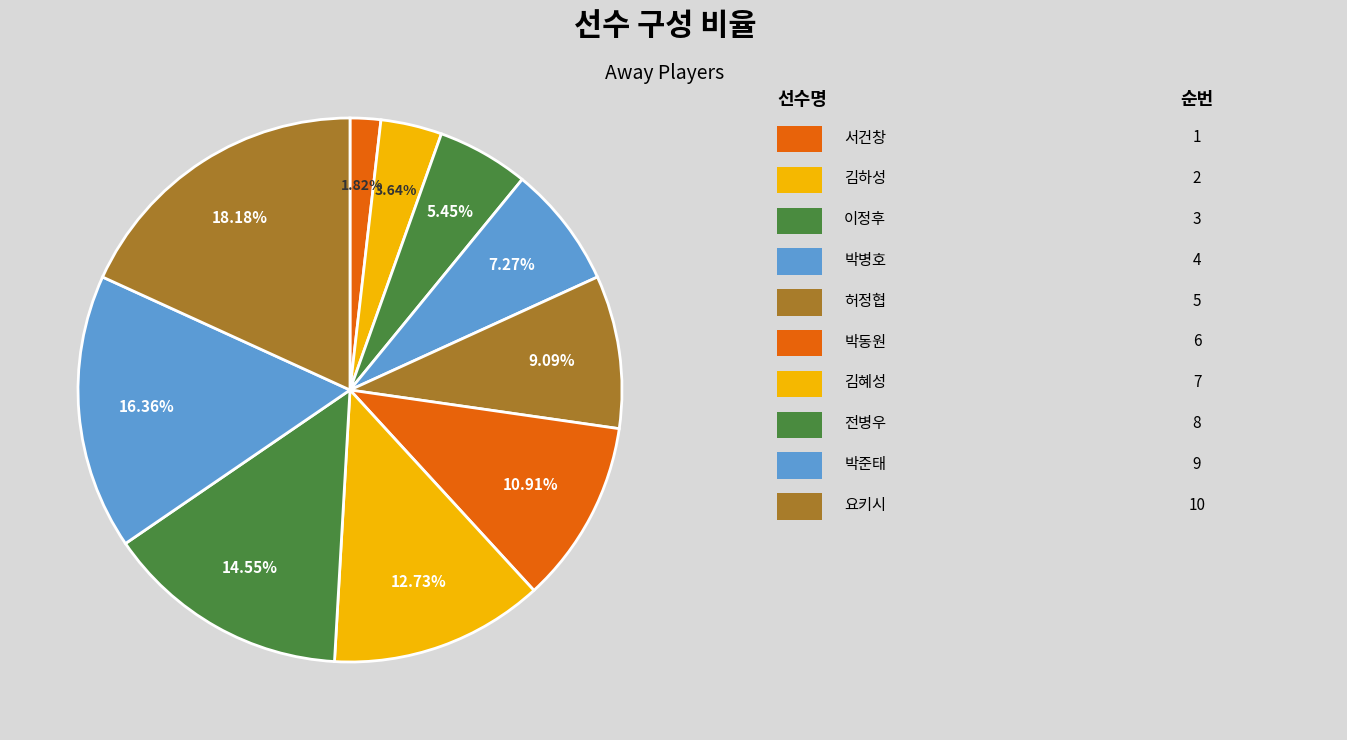

Count the number of slices in the pie.

10